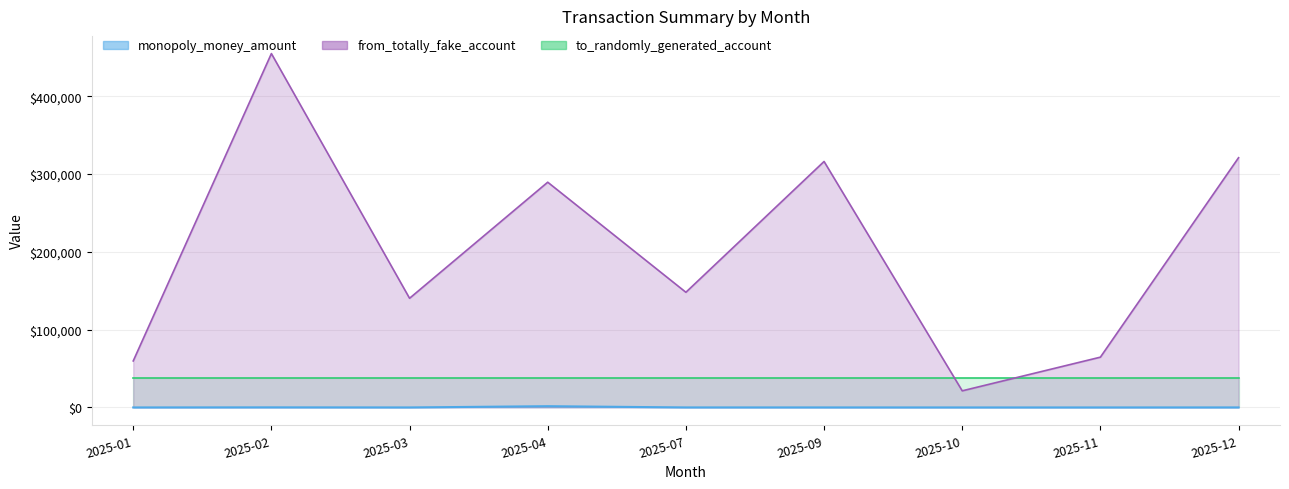

At how many categories does at least one series exceed 327405?

1